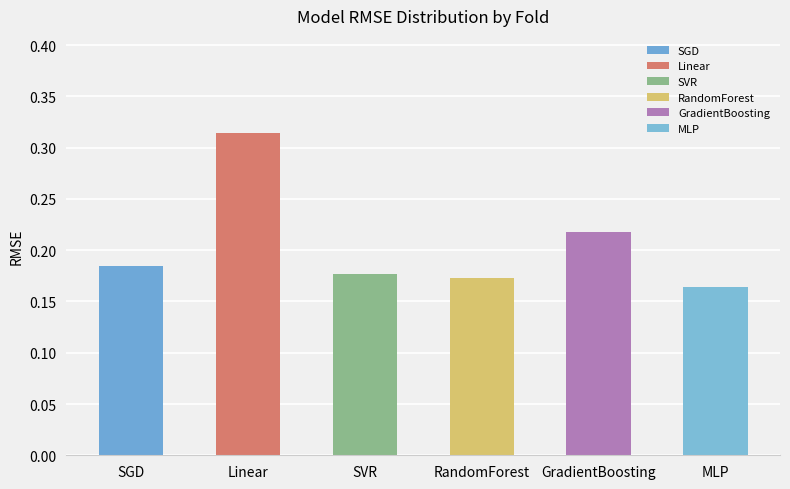

What are all the series names shown in the legend?

SGD, Linear, SVR, RandomForest, GradientBoosting, MLP